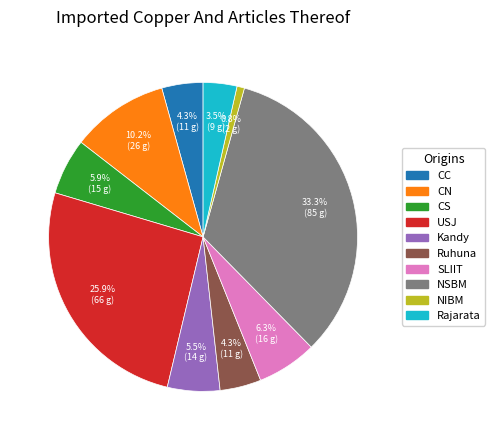

What portion of the pie excludes NSBM?

66.7%